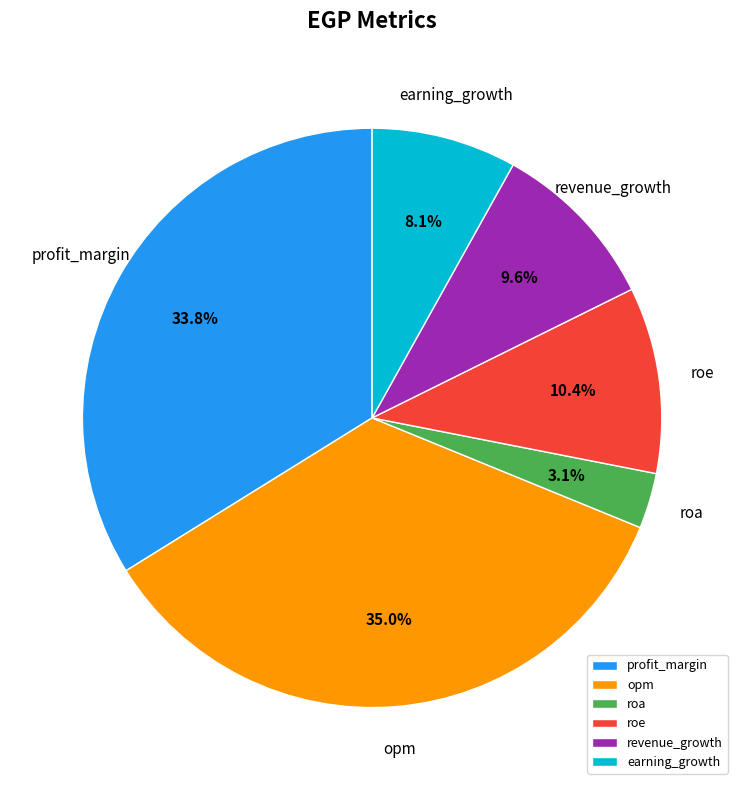

To the nearest percent, what is the combined percentage of roa and earning_growth?

11%